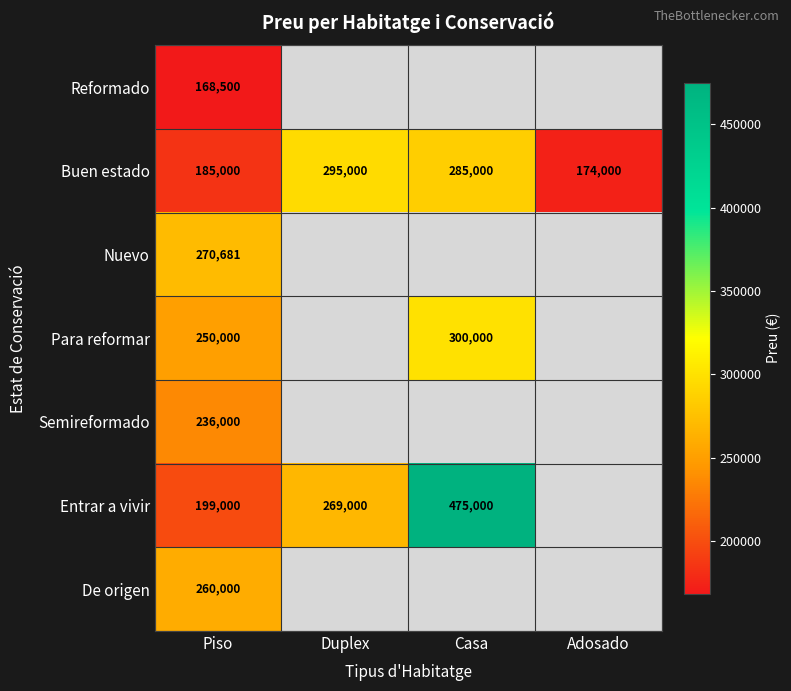

What is the minimum value shown in the chart?

168500.0